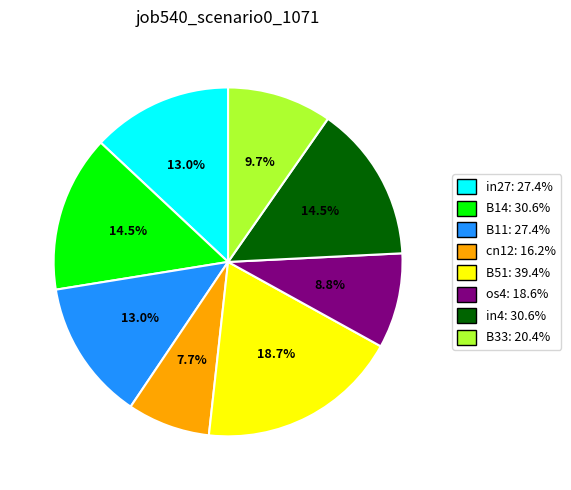

Which slice is the largest?

B51